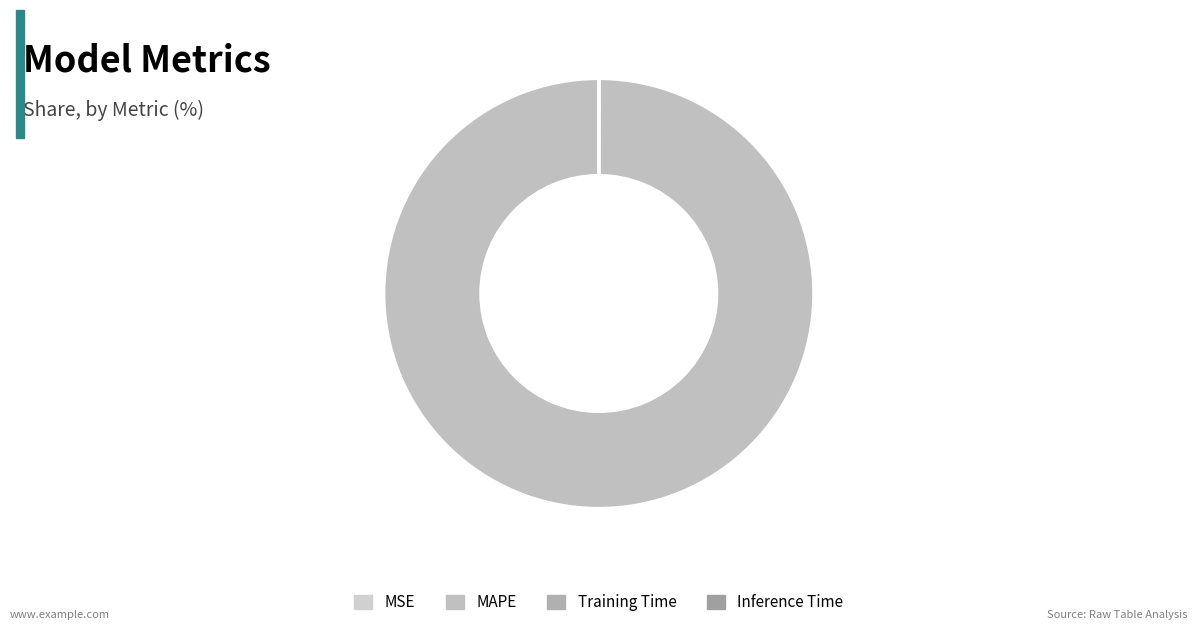

True or false: MAPE accounts for 100% of the total.

True